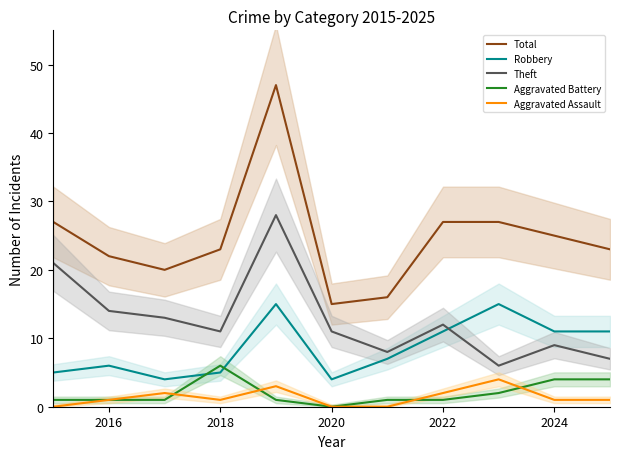

Is this an area chart (filled region under the line)?

No